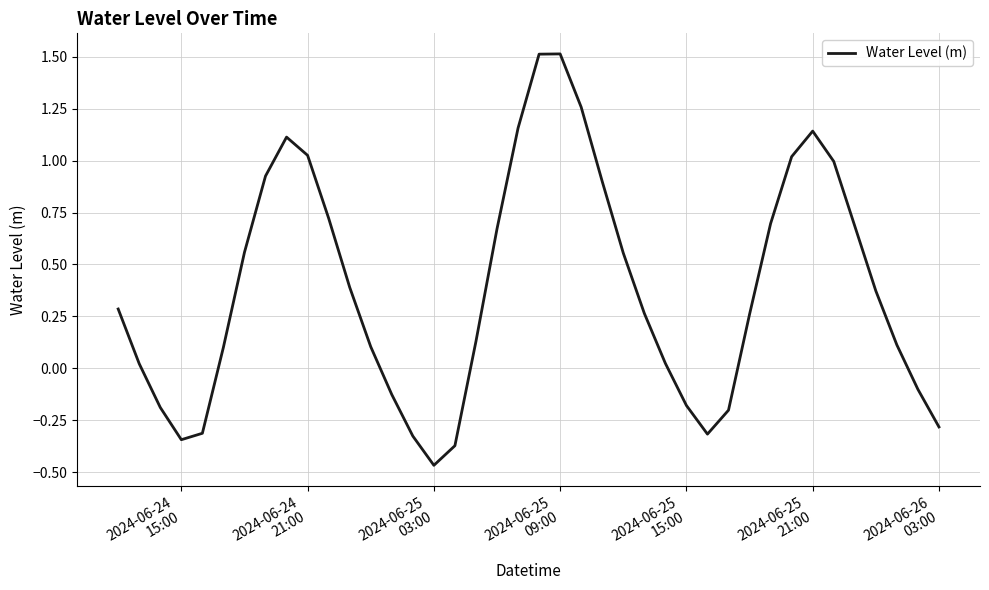

What is the maximum value shown in the chart?

1.5